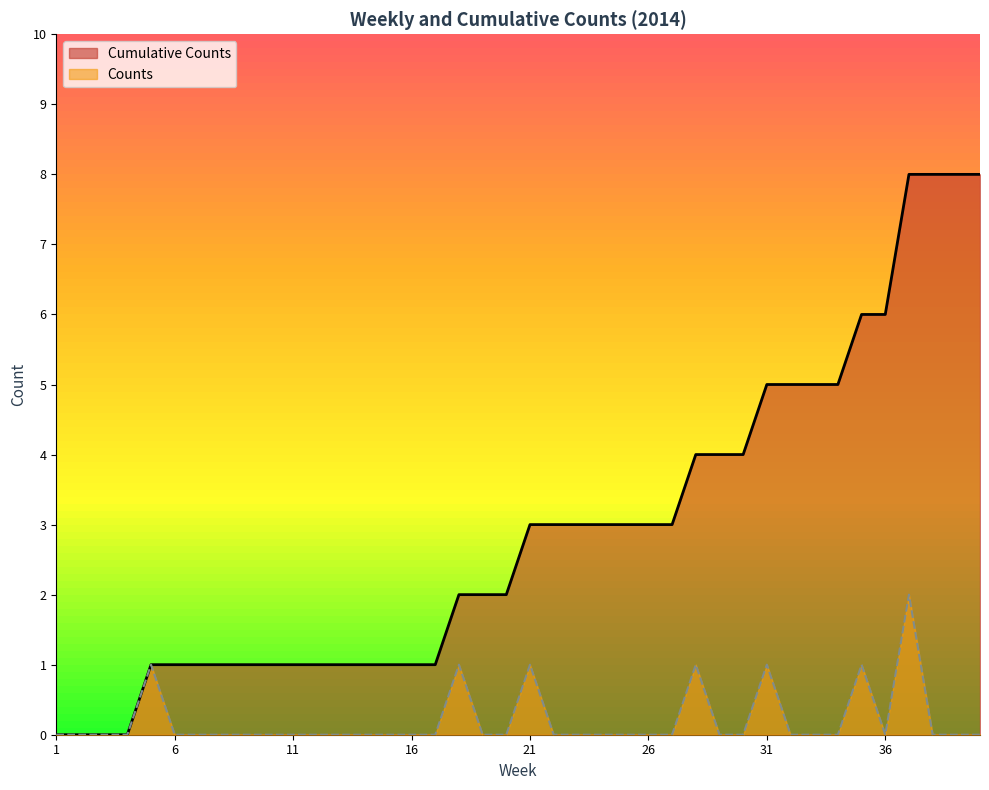

Which series changed the most between 1 and 16?

Cumulative Counts